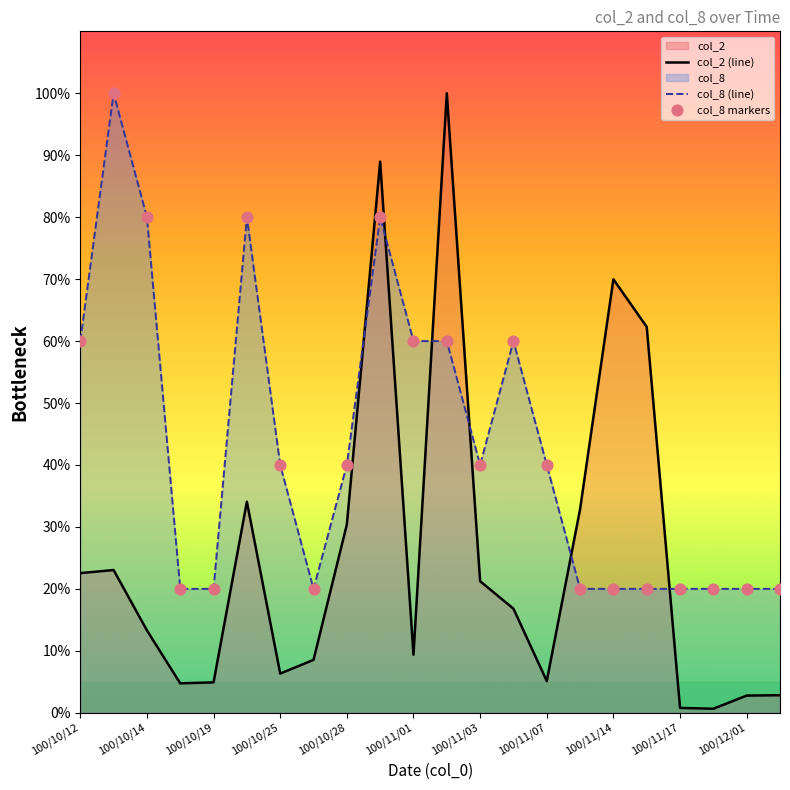

Which series has the largest total across all categories?

col_8 (line)